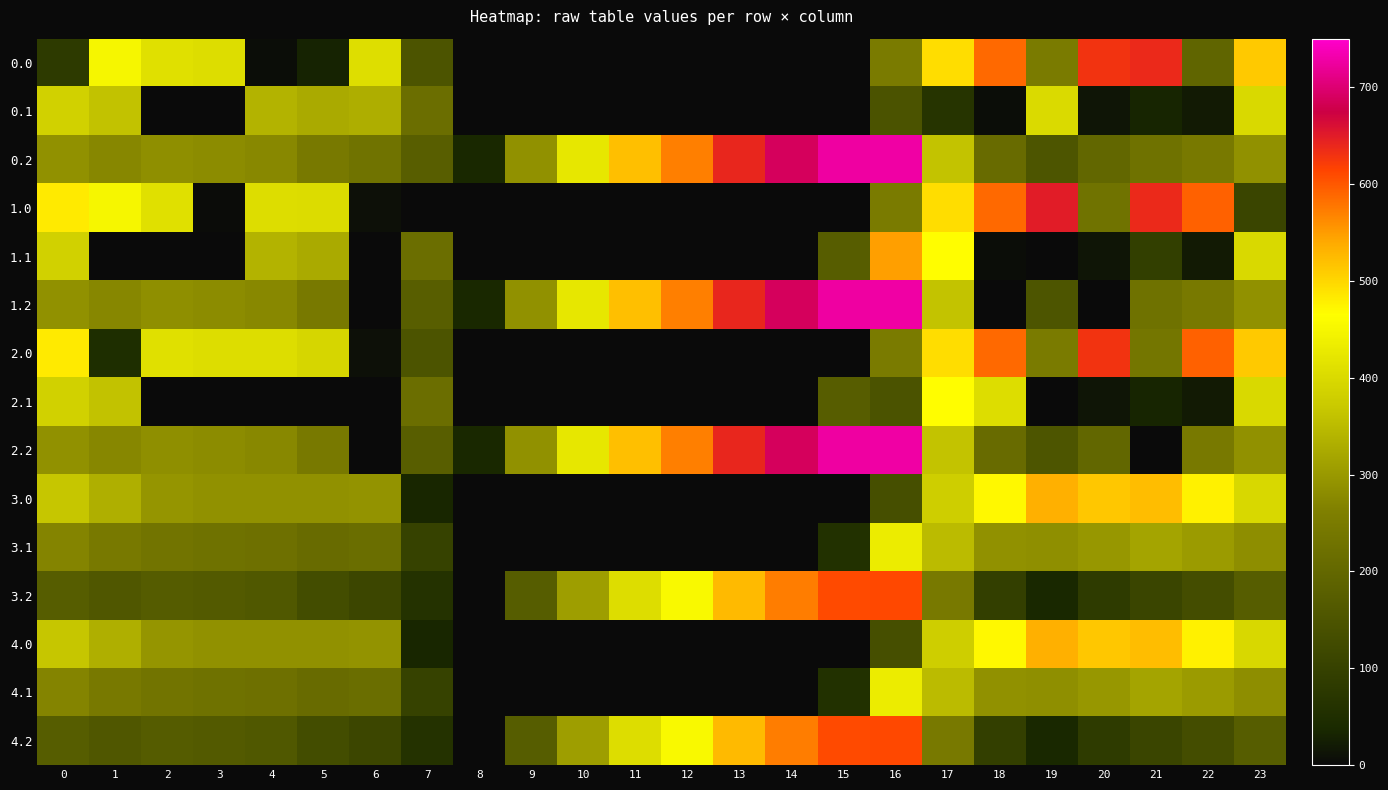

Rank the series by their maximum value, from lowest to highest.

0.1, 3.1, 4.1, 2.1, 3.0, 4.0, 1.1, 3.2, 4.2, 2.0, 0.0, 1.0, 0.2, 1.2, 2.2